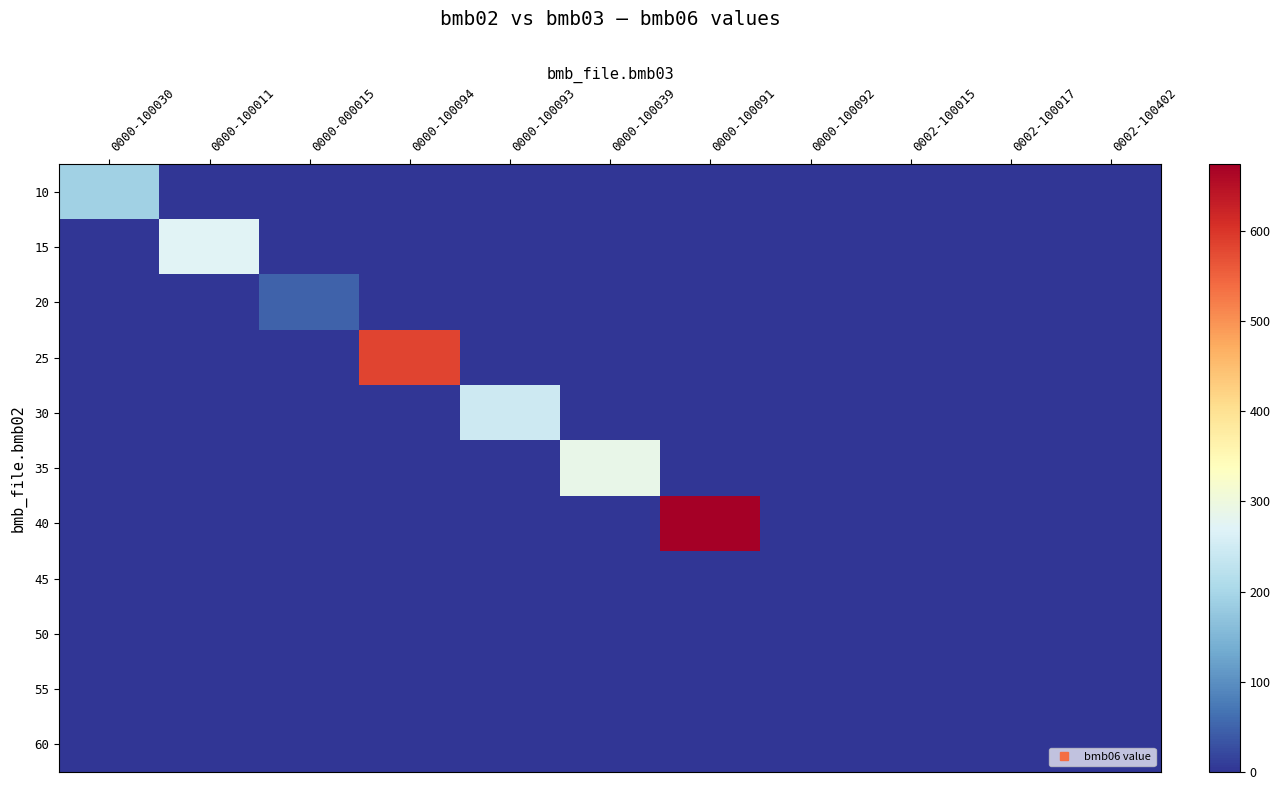

Count the number of data series in this chart.

11